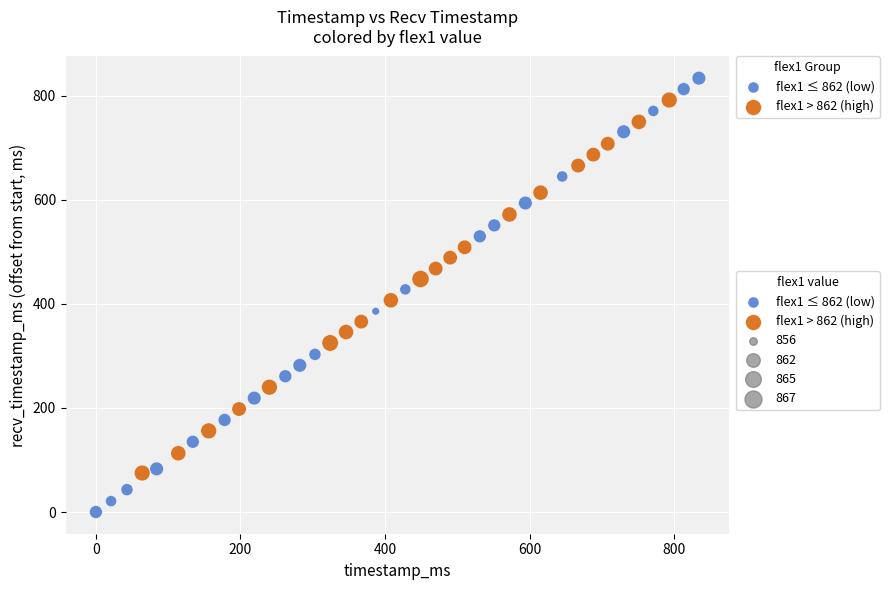

Which series contains the highest Y value?

flex1 ≤ 862 (low)